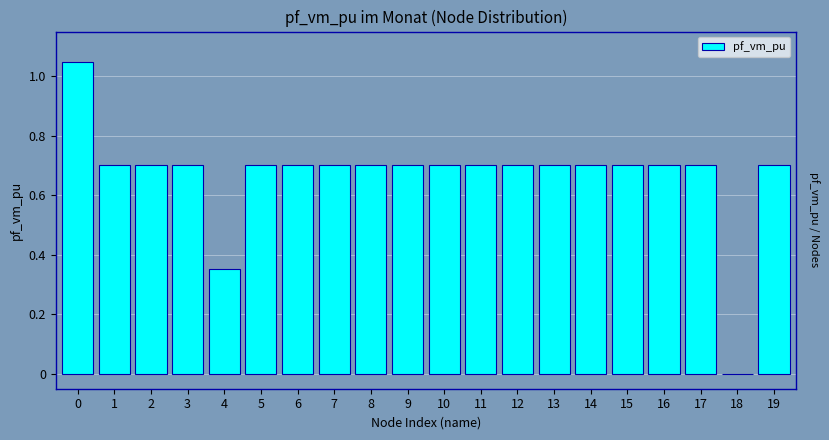

True or false: the data shows 0.7 at 2.

True